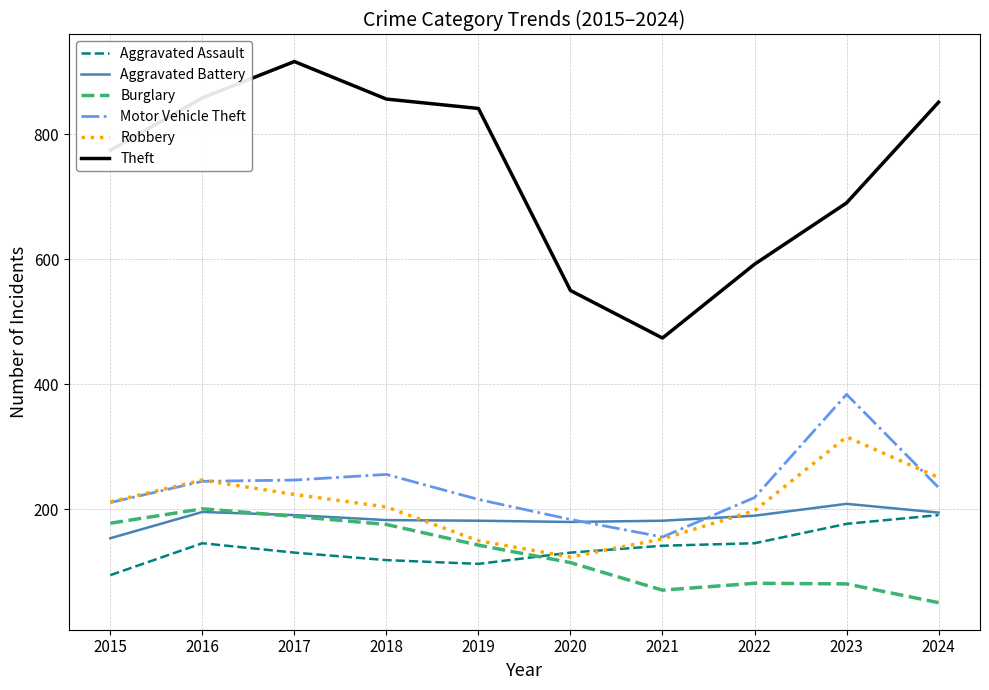

Which series has the largest range (max minus min)?

Theft